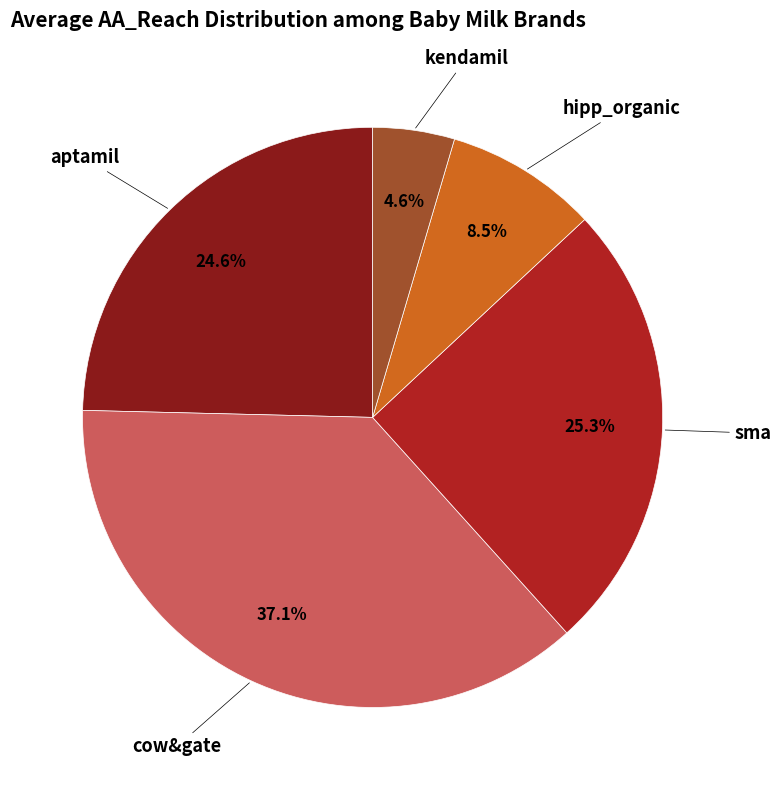

Is there a majority slice in this chart?

No